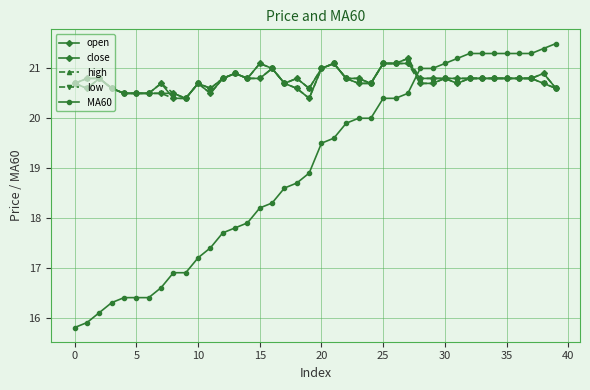

Reading left to right, extract all data points from this chart.

open: 20.7	20.8	20.8	20.6	20.5	20.5	20.5	20.5	20.5	20.4	20.7	20.6	20.8	20.9	20.8	20.8	21.0	20.7	20.8	20.6	21.0	21.1	20.8	20.8	20.7	21.1	21.1	21.1	20.8	20.8	20.8	20.8	20.8	20.8	20.8	20.8	20.8	20.8	20.9	20.6
close: 20.7	20.6	20.8	20.6	20.5	20.5	20.5	20.7	20.4	20.4	20.7	20.5	20.8	20.9	20.8	21.1	21.0	20.7	20.6	20.4	21.0	21.1	20.8	20.7	20.7	21.1	21.1	21.2	20.7	20.7	20.8	20.7	20.8	20.8	20.8	20.8	20.8	20.8	20.7	20.6
high: 20.7	20.8	20.8	20.6	20.5	20.5	20.5	20.7	20.5	20.4	20.7	20.6	20.8	20.9	20.8	21.1	21.0	20.7	20.8	20.6	21.0	21.1	20.8	20.8	20.7	21.1	21.1	21.2	20.8	20.8	20.8	20.8	20.8	20.8	20.8	20.8	20.8	20.8	20.9	20.6
low: 20.7	20.6	20.8	20.6	20.5	20.5	20.5	20.5	20.4	20.4	20.7	20.5	20.8	20.9	20.8	20.8	21.0	20.7	20.6	20.4	21.0	21.1	20.8	20.7	20.7	21.1	21.1	21.1	20.7	20.7	20.8	20.7	20.8	20.8	20.8	20.8	20.8	20.8	20.7	20.6
MA60: 15.8	15.9	16.1	16.3	16.4	16.4	16.4	16.6	16.9	16.9	17.2	17.4	17.7	17.8	17.9	18.2	18.3	18.6	18.7	18.9	19.5	19.6	19.9	20.0	20.0	20.4	20.4	20.5	21.0	21.0	21.1	21.2	21.3	21.3	21.3	21.3	21.3	21.3	21.4	21.5